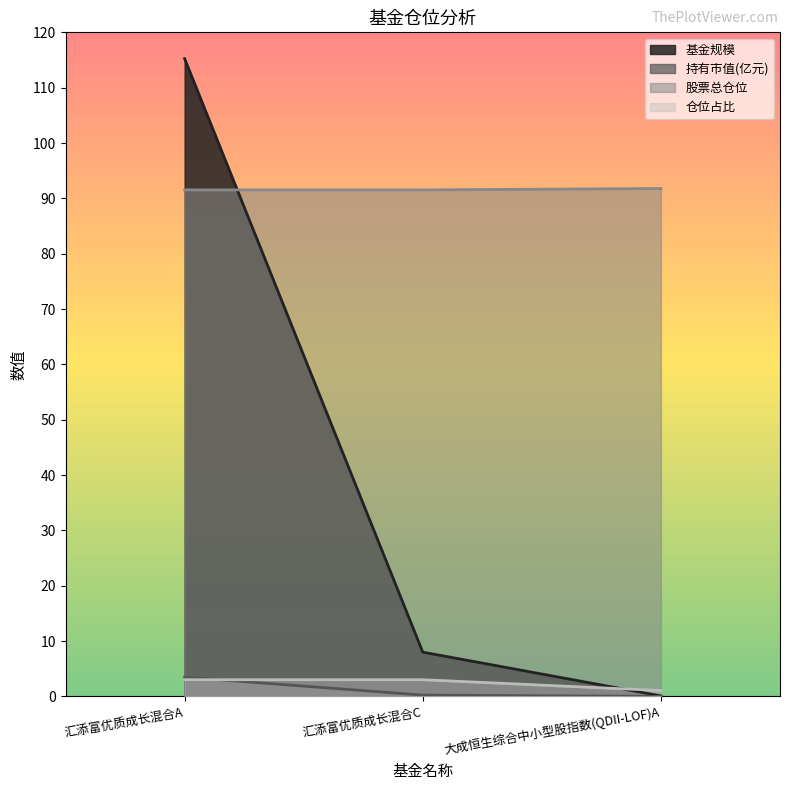

At how many categories does at least one series exceed 109?

1